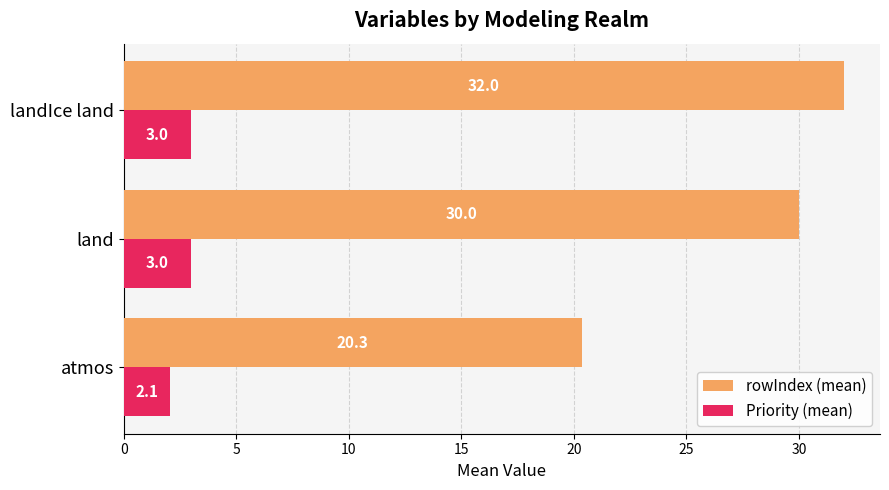

Which series has the largest range (max minus min)?

rowIndex (mean)